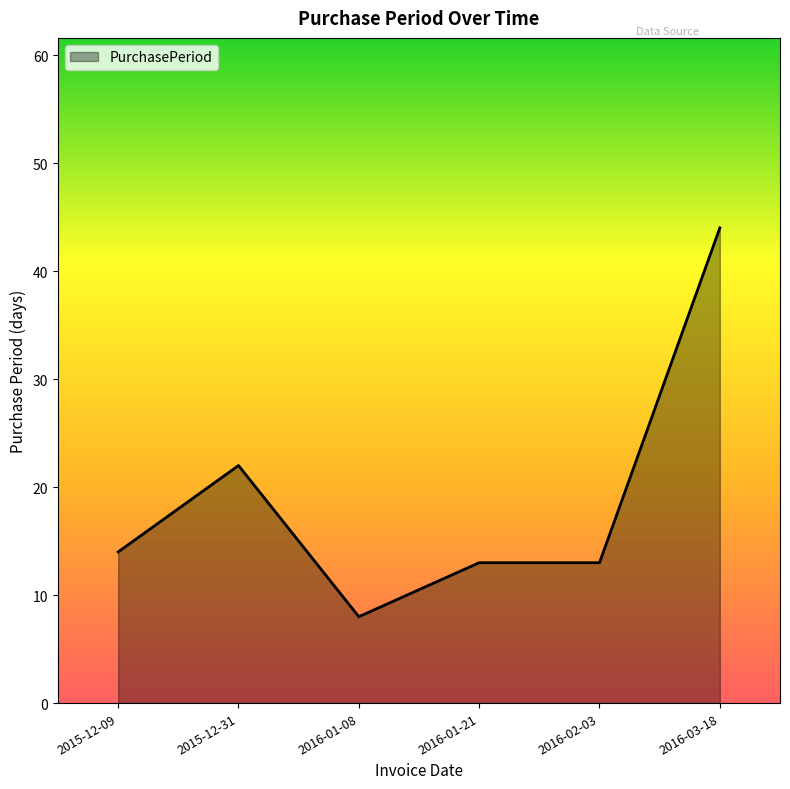

What position from the right is 2016-01-08?

4